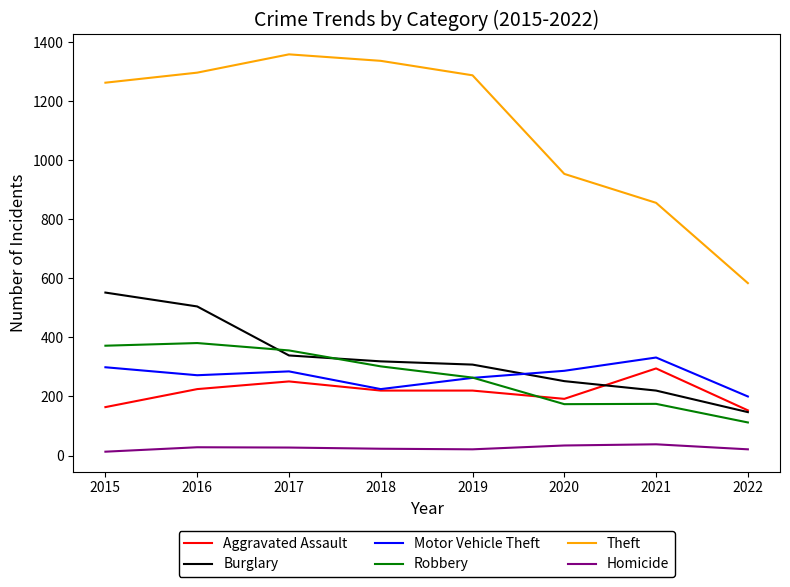

Where is the first local minimum for Robbery?

2020